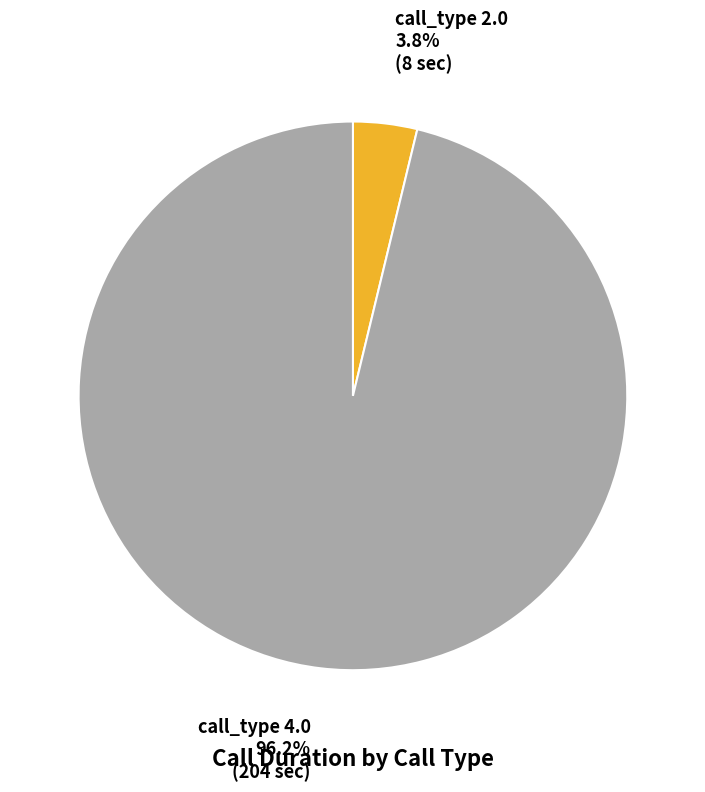

Is there any slice that represents more than half of the pie?

Yes